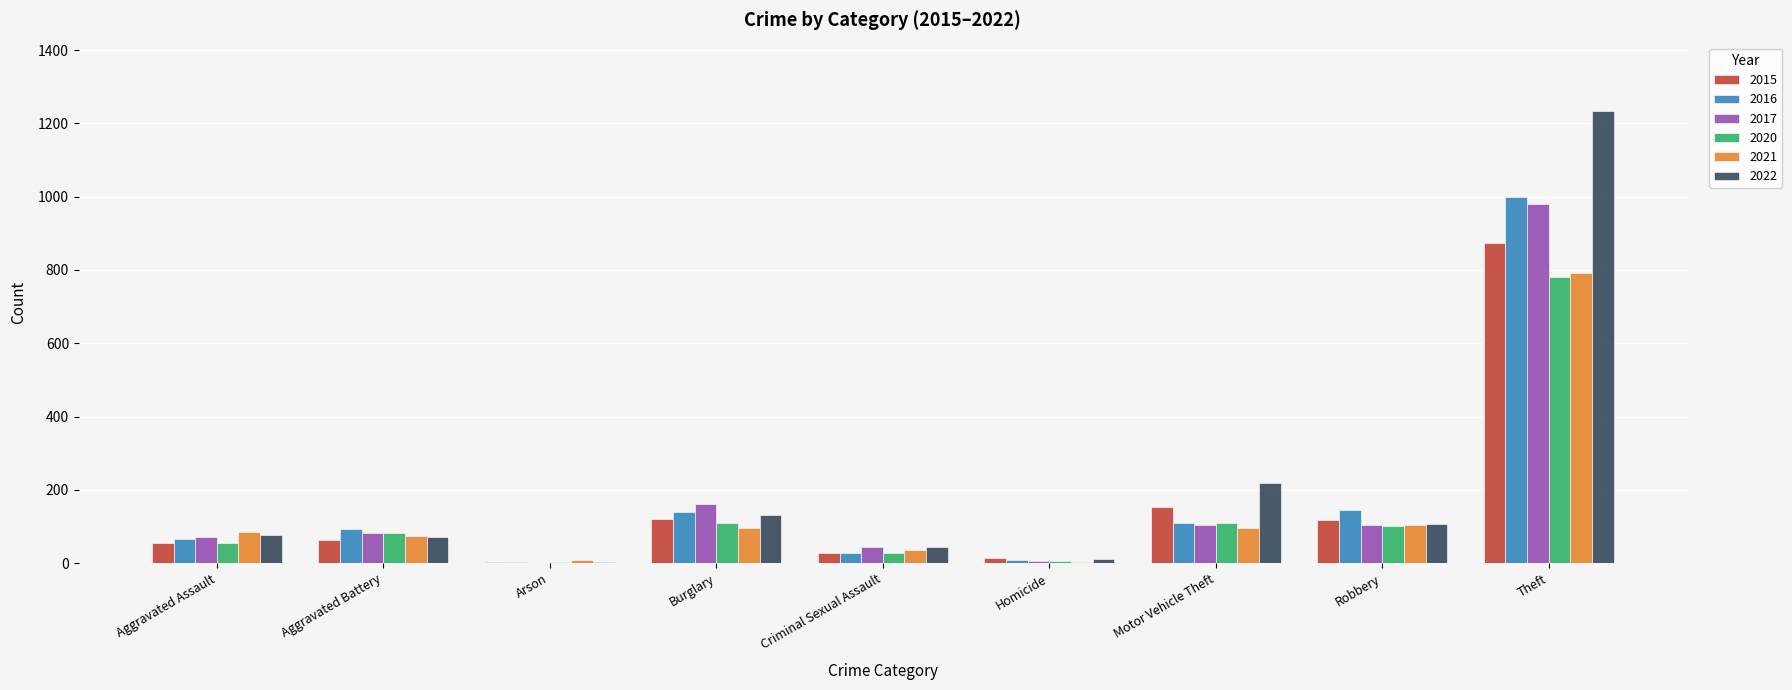

Are the bars grouped side by side (vs. stacked)?

Yes